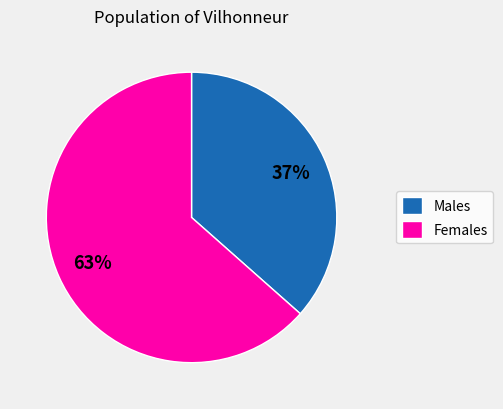

Do Males and Females together represent more than half of the pie?

Yes